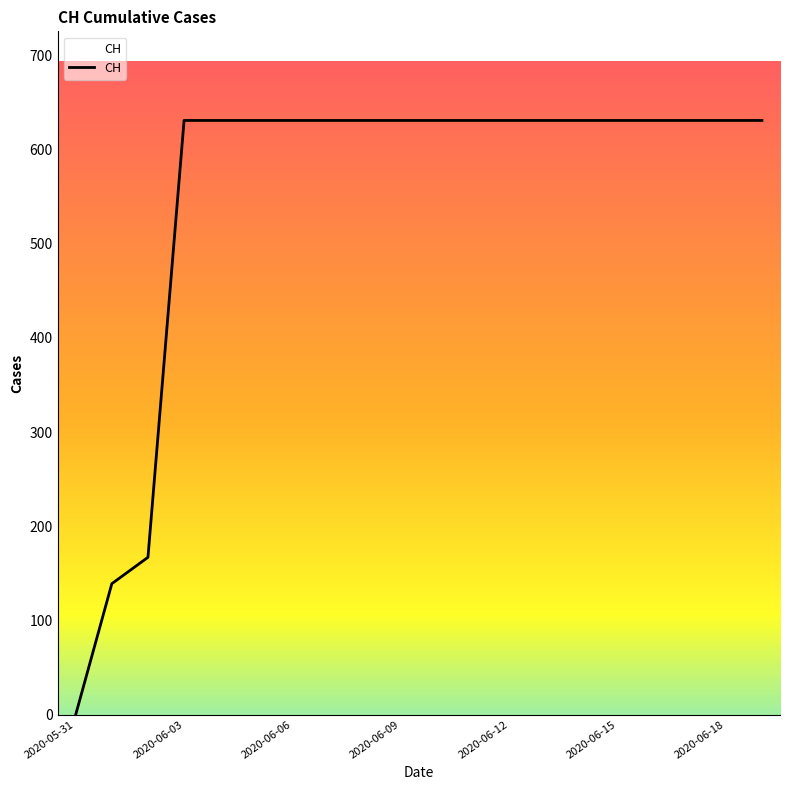

Reading left to right, extract all data points from this chart.

0	139	167	631	631	631	631	631	631	631	631	631	631	631	631	631	631	631	631	631